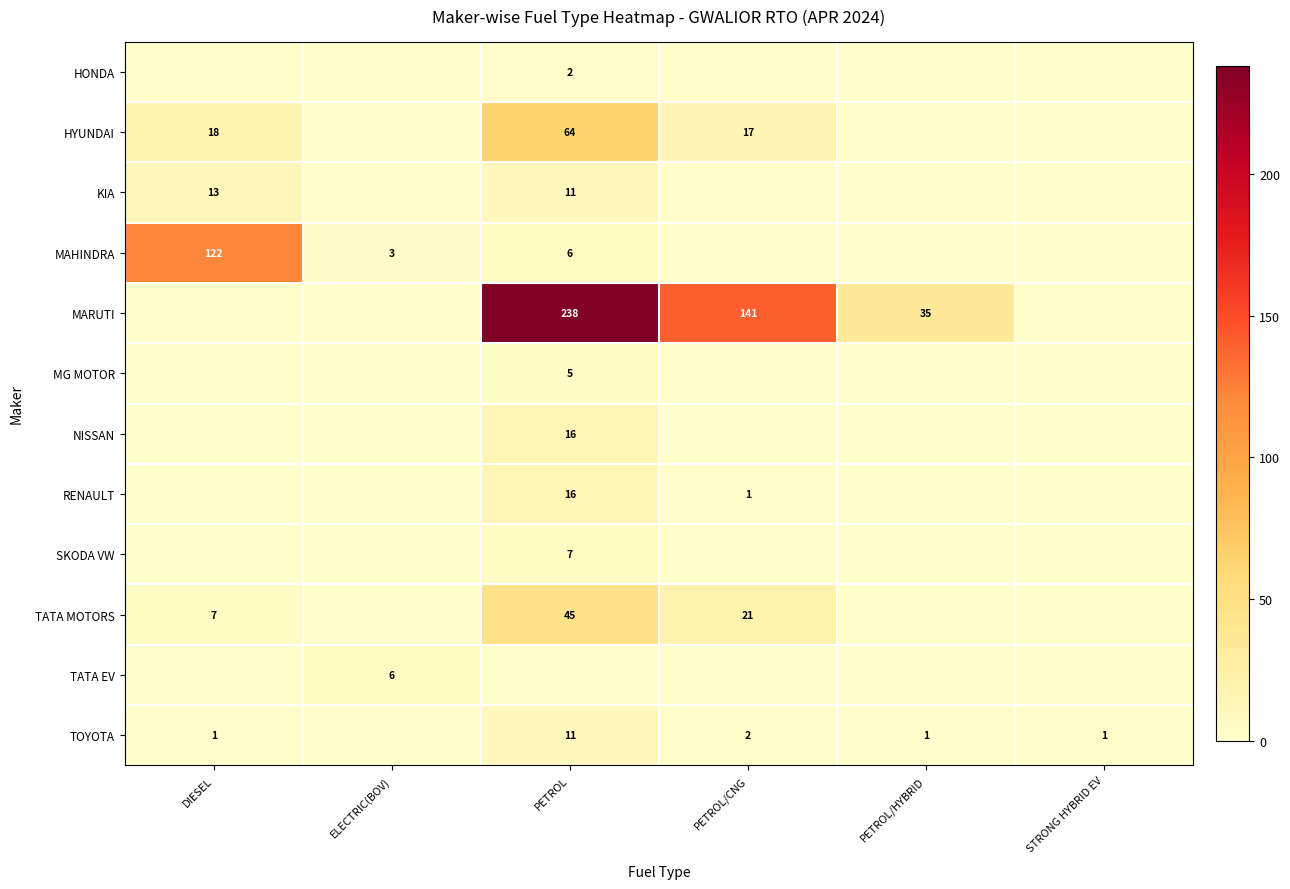

What is the sum of the TOYOTA values at PETROL/CNG and STRONG HYBRID EV?

3